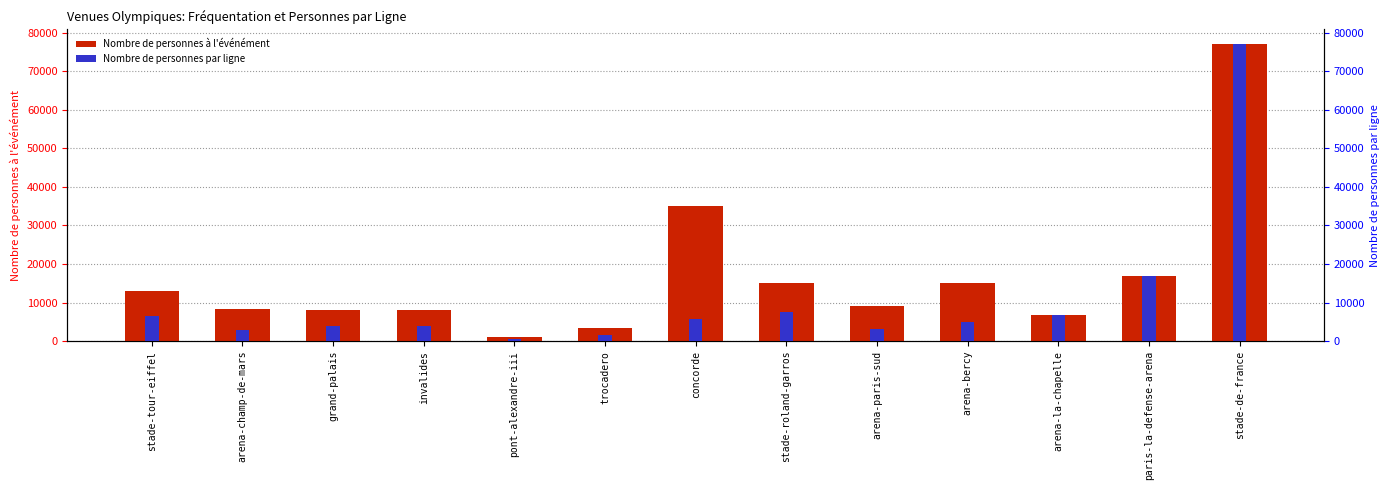

Between invalides and arena-champ-de-mars, which is larger?

arena-champ-de-mars